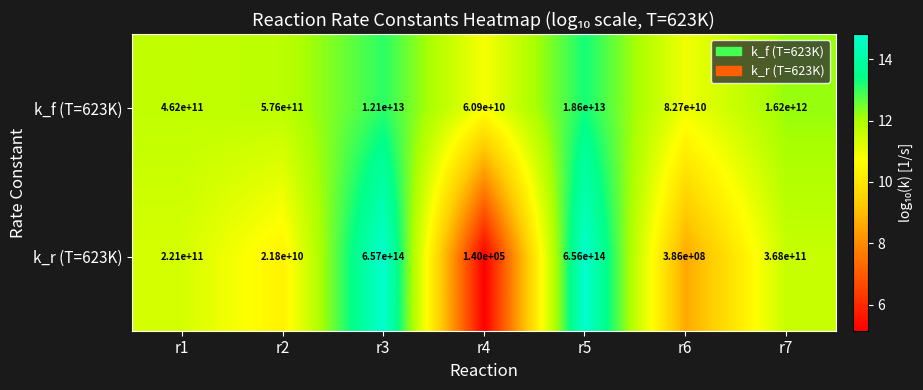

How many series are shown in this chart?

2